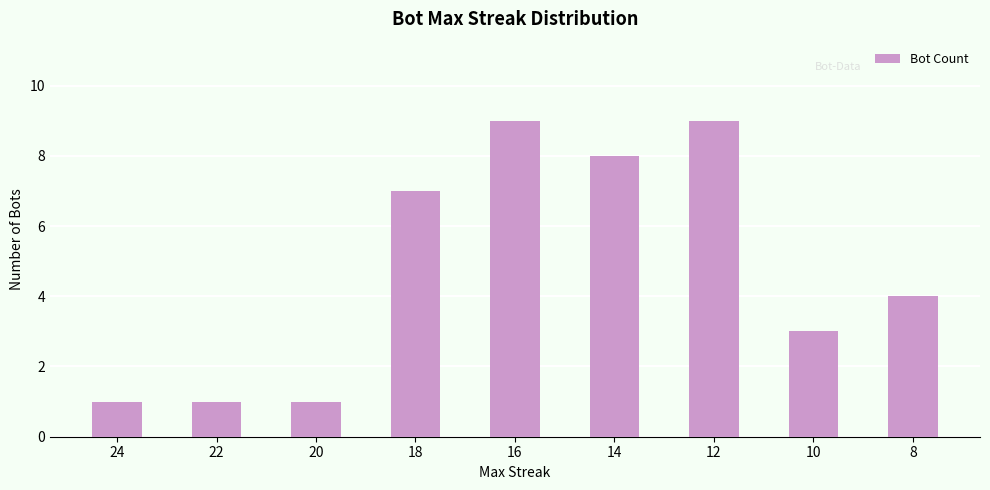

Where is the data nearest to the value 5?

8